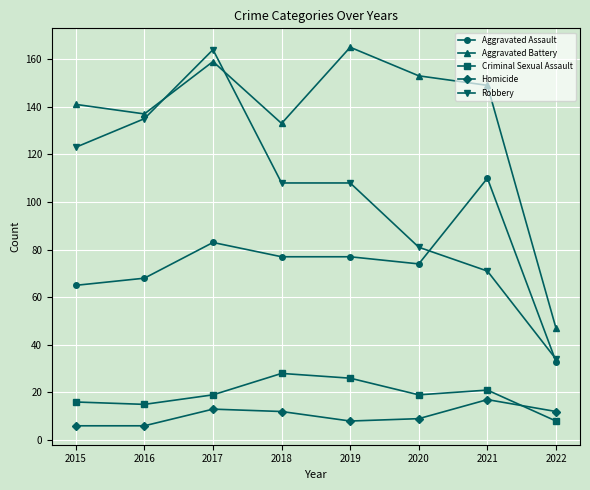

Between 2017 and 2018, which series saw the biggest shift?

Robbery